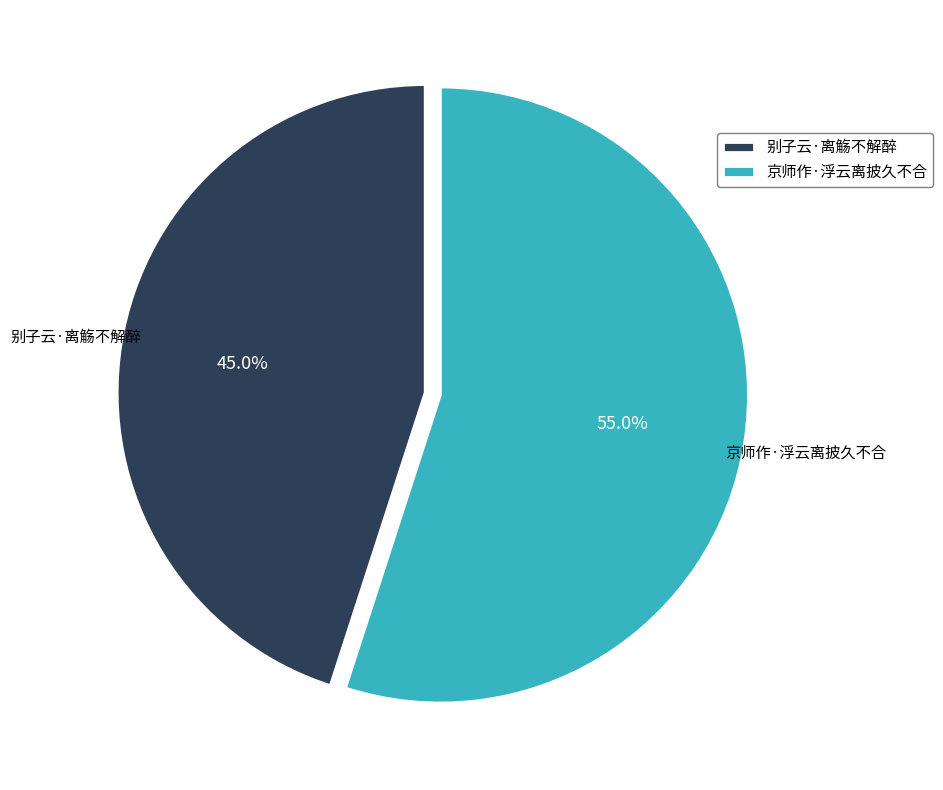

True or false: 京师作·浮云离披久不合 accounts for 43% of the total.

False